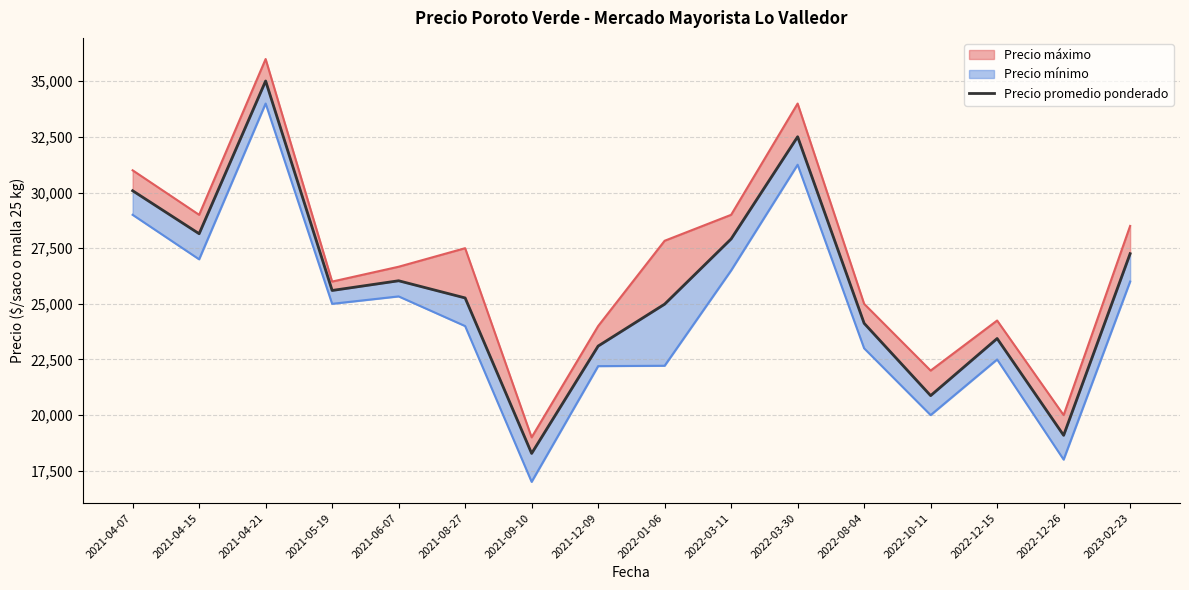

True or false: there are more than 0 points higher than both neighbors.

True